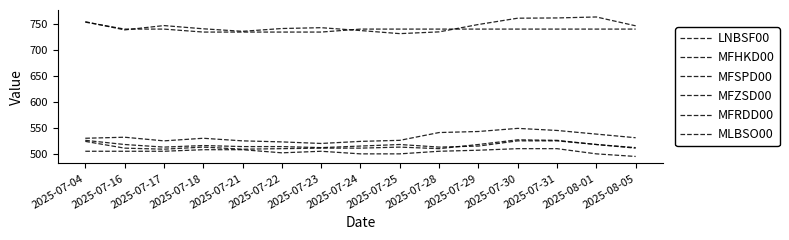

How many lines are shown in the chart?

6